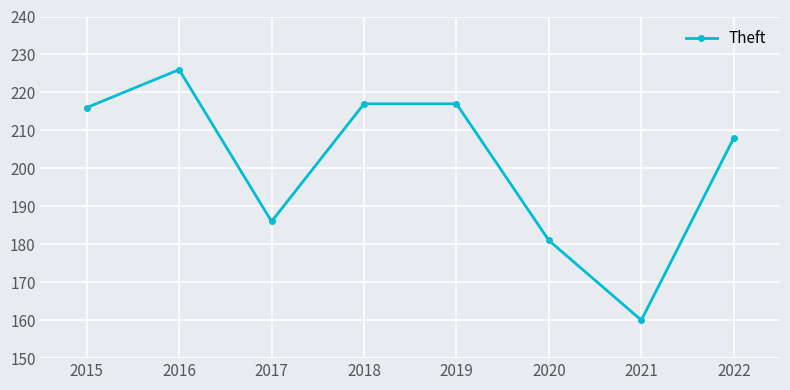

True or false: the data shows 125 at 2015.

False